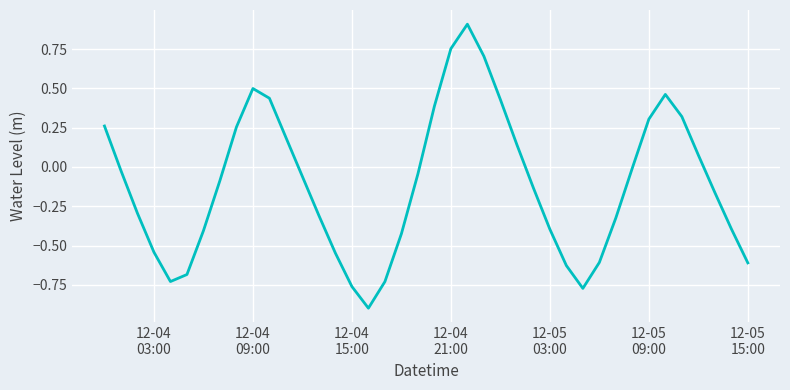

What is the difference between the maximum and minimum values?

1.8